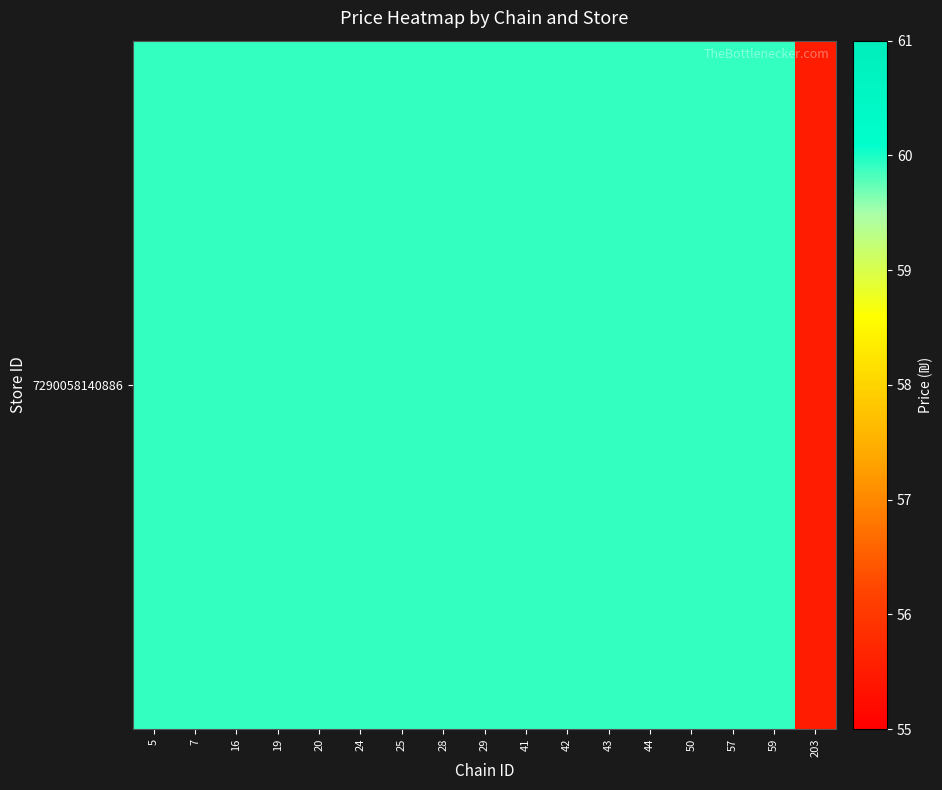

Reading right to left, list all the values displayed in this chart.

203=55.5	59=59.9	57=59.9	50=59.9	44=59.9	43=59.9	42=59.9	41=59.9	29=59.9	28=59.9	25=59.9	24=59.9	20=59.9	19=59.9	16=59.9	7=59.9	5=59.9